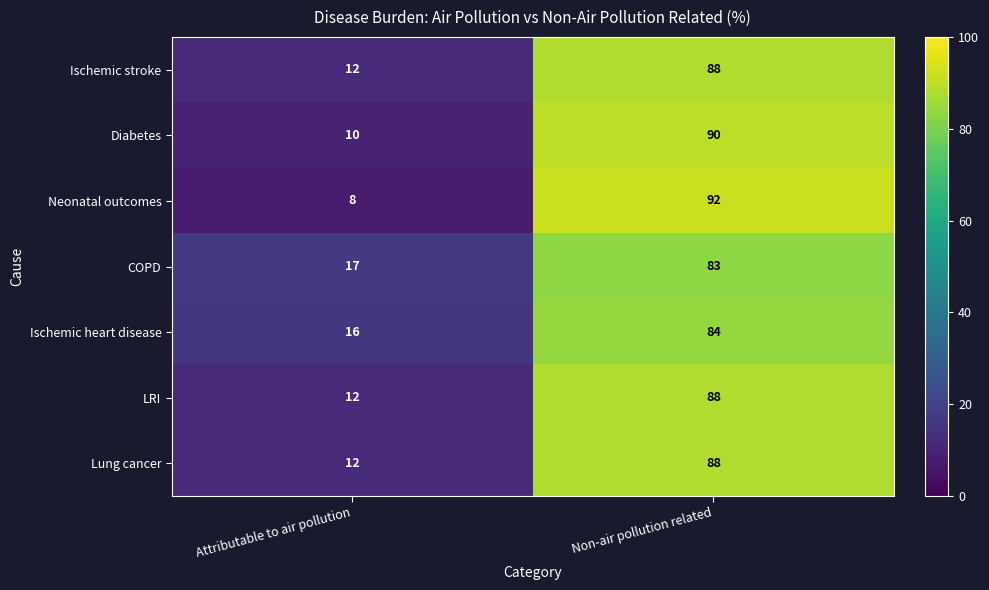

Between Attributable to air pollution and Non-air pollution related, which series saw the biggest shift?

Neonatal outcomes